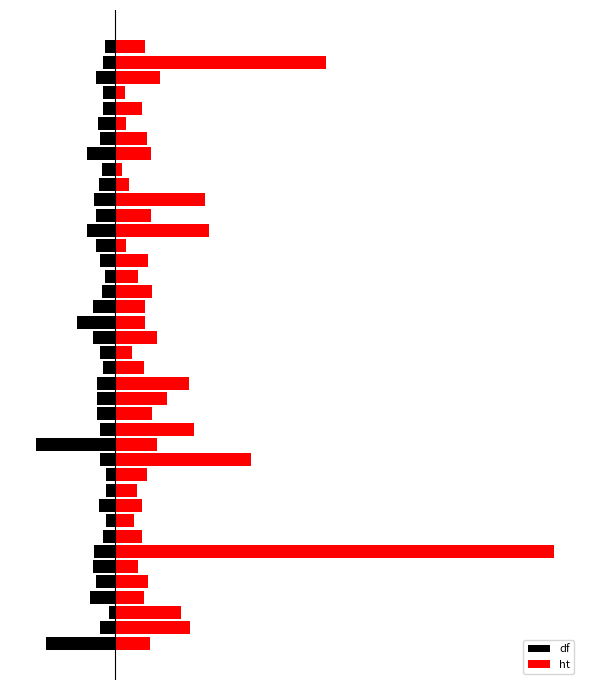

Rank the series by their average value, from highest to lowest.

ht, df